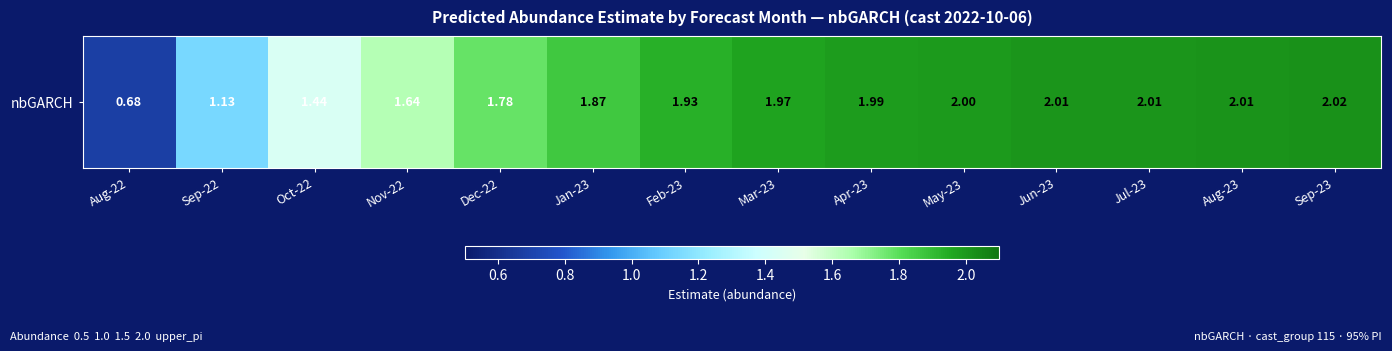

What is the sum of the values at Jan-23 and Nov-22?

3.5